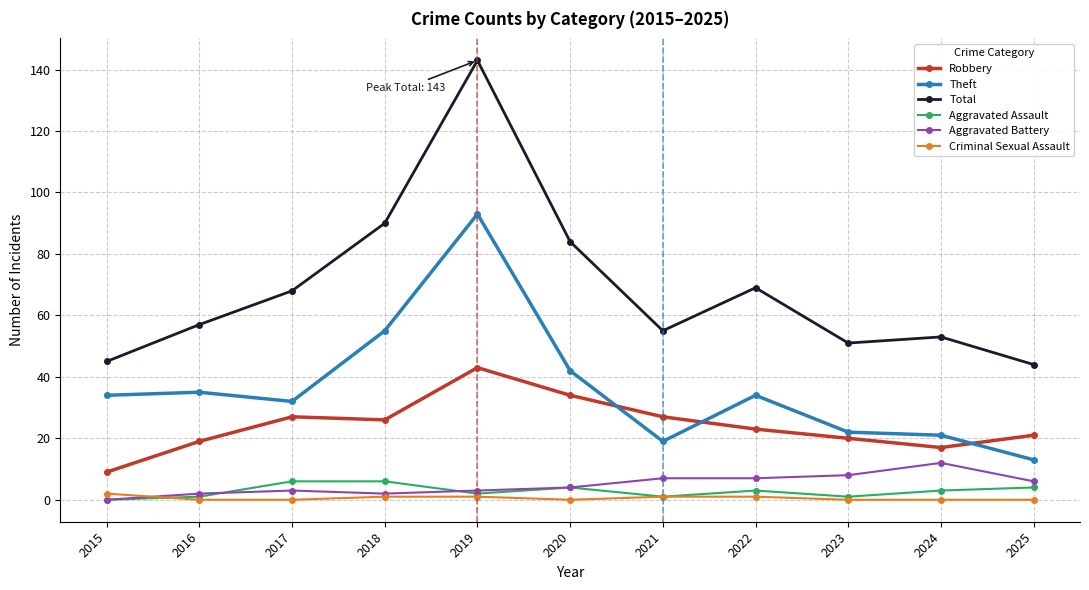

What is the value of the Aggravated Battery point at the 8th from the left?

7